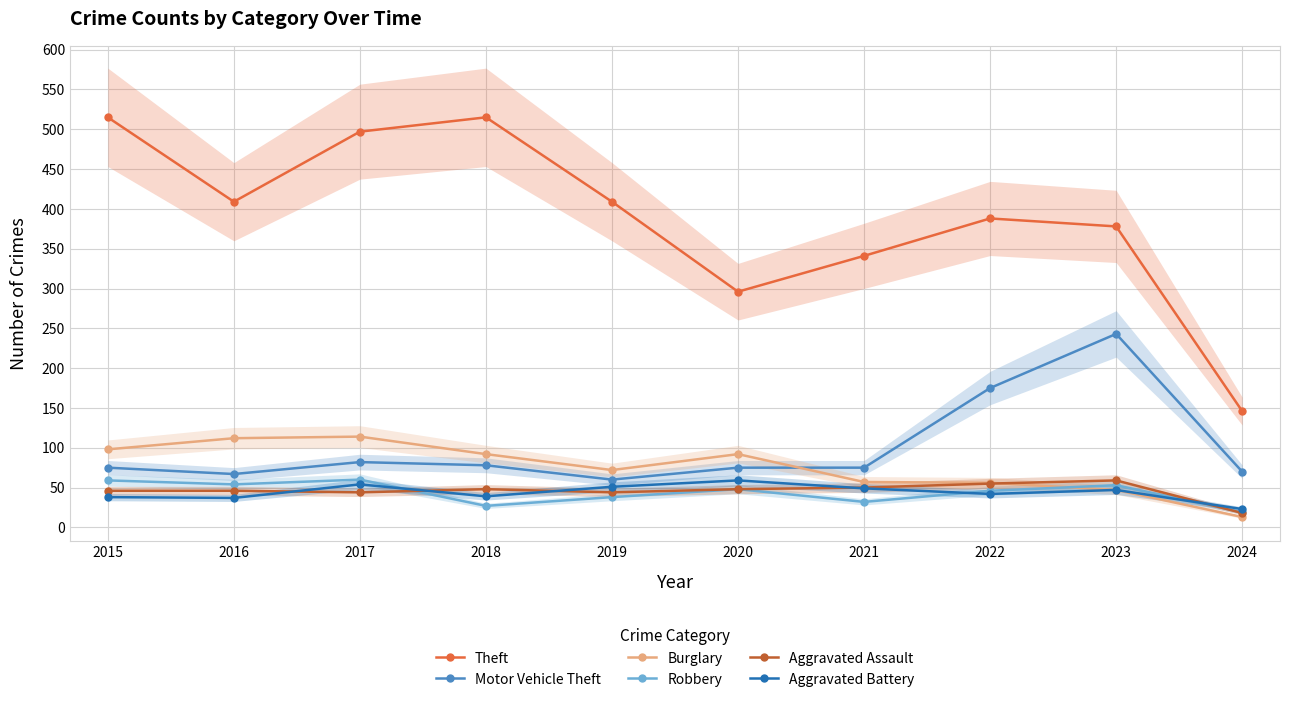

The Motor Vehicle Theft series shows 28 at 2018. True or false?

False